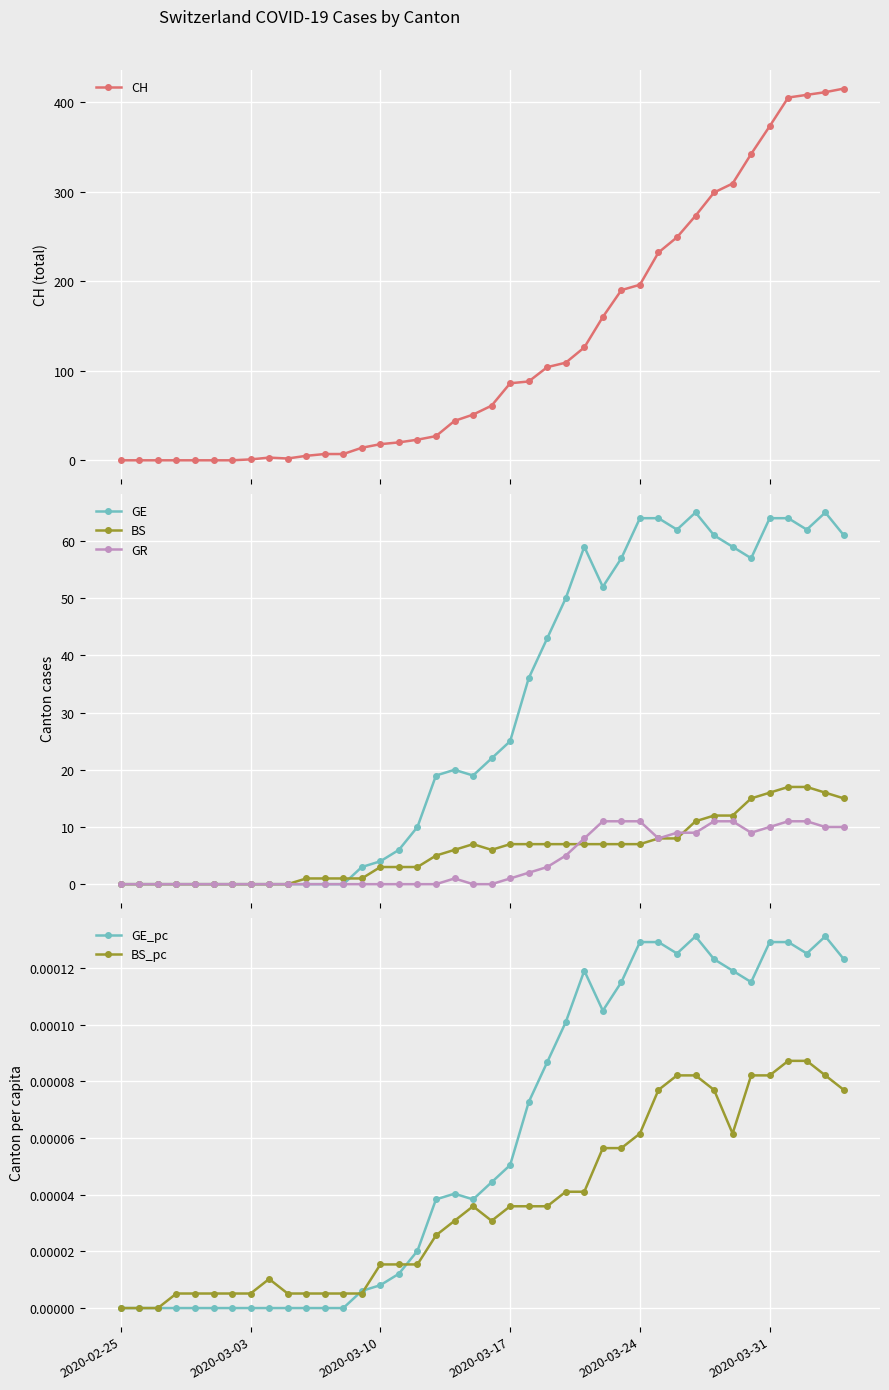

True or false: GE has a value of 87.7 at 2020-03-24.

False